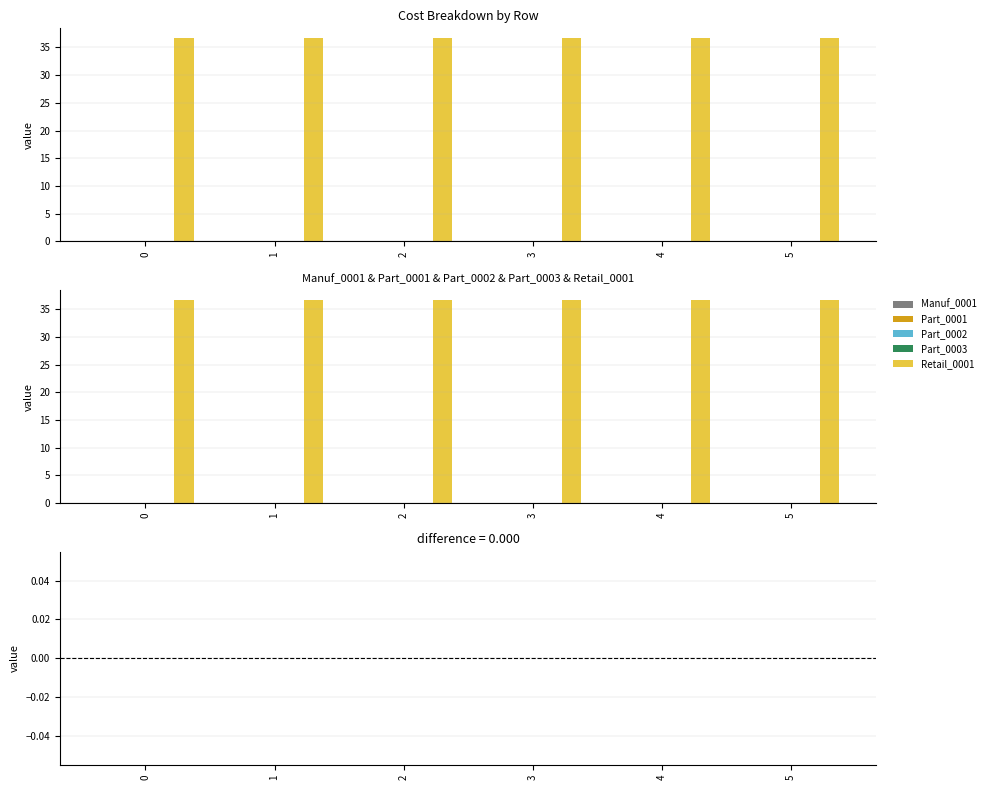

What is the greatest value displayed?

36.6